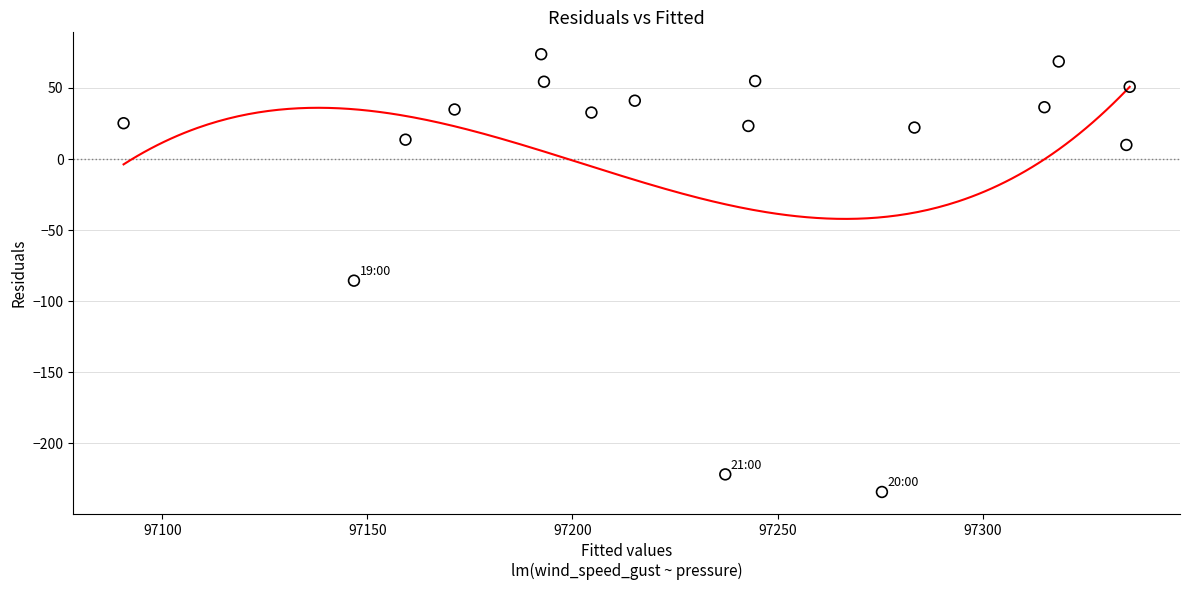

What is the range of Y values (max minus min)?

308.0